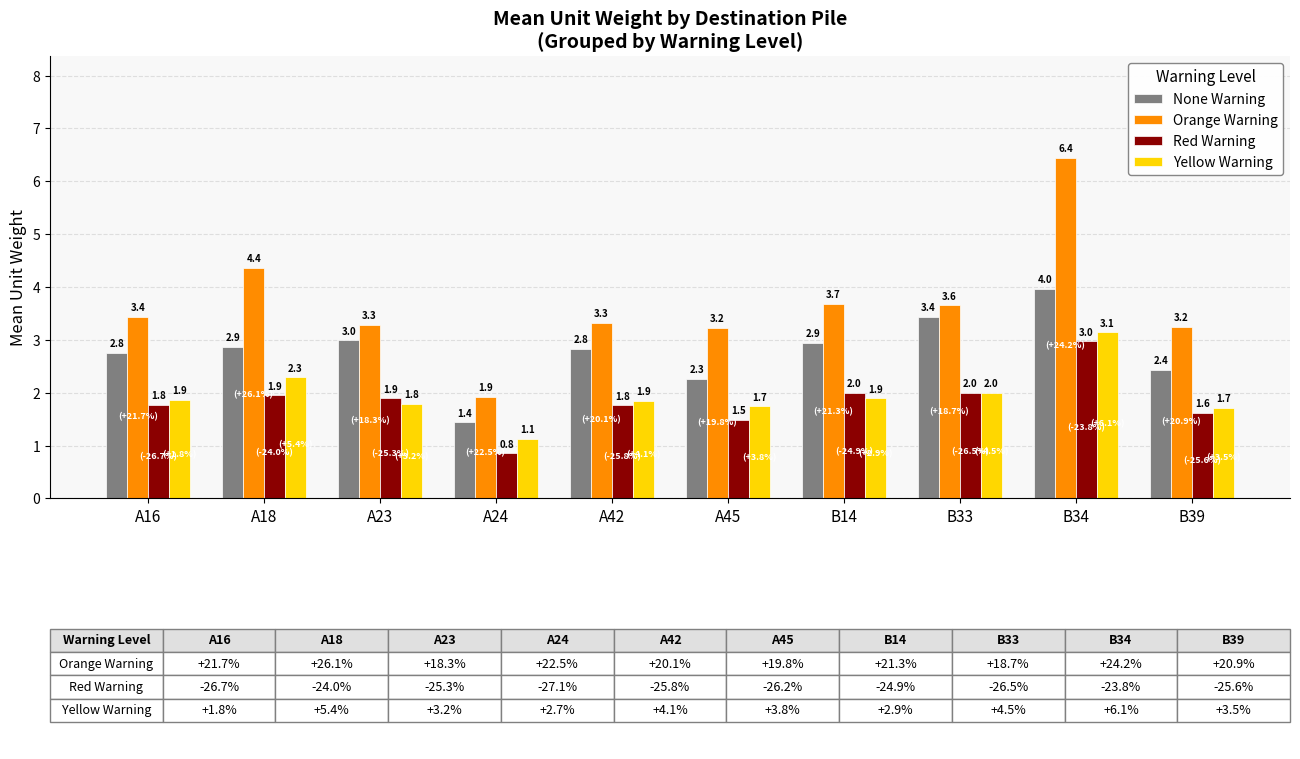

What position from the left is A45?

6